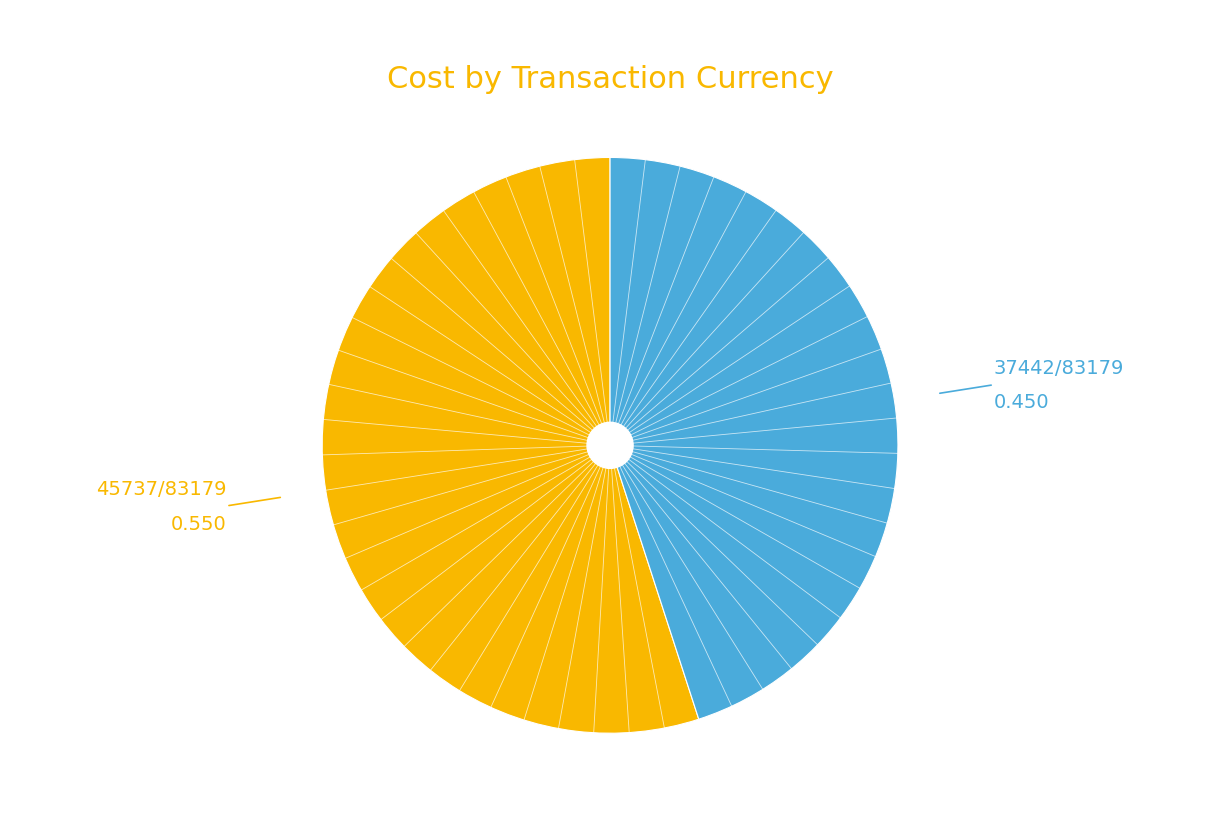

Does any single category account for the majority?

Yes